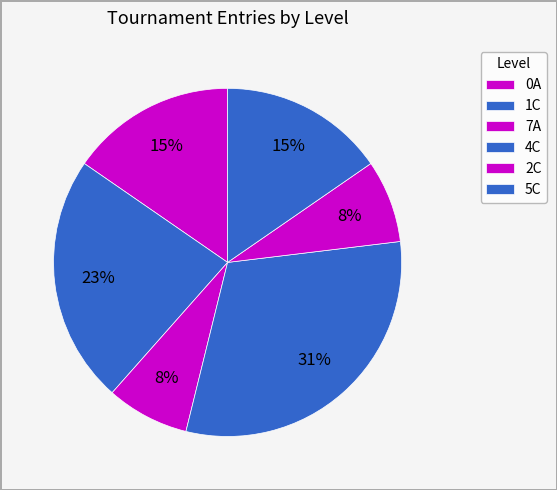

How many slices are in this pie chart?

6